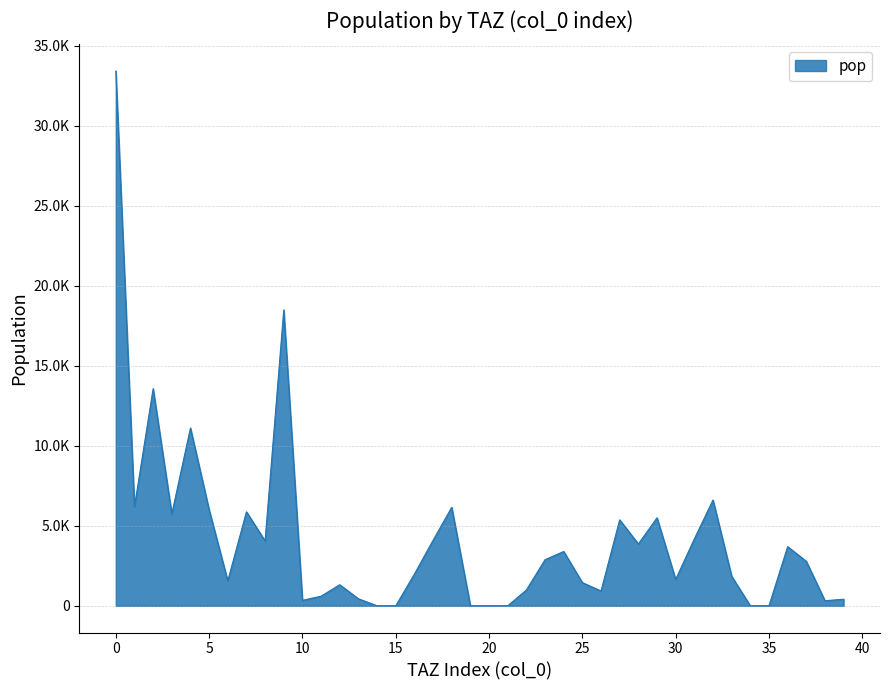

Does the chart have visible grid lines?

Yes